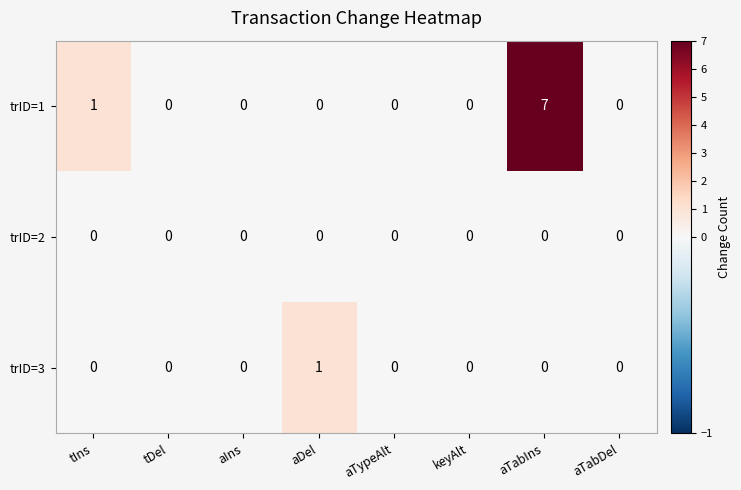

Reading right to left, what are all the values shown in this chart?

trID=1: aTabDel=0	aTabIns=7	keyAlt=0	aTypeAlt=0	aDel=0	aIns=0	tDel=0	tIns=1
trID=2: aTabDel=0	aTabIns=0	keyAlt=0	aTypeAlt=0	aDel=0	aIns=0	tDel=0	tIns=0
trID=3: aTabDel=0	aTabIns=0	keyAlt=0	aTypeAlt=0	aDel=1	aIns=0	tDel=0	tIns=0